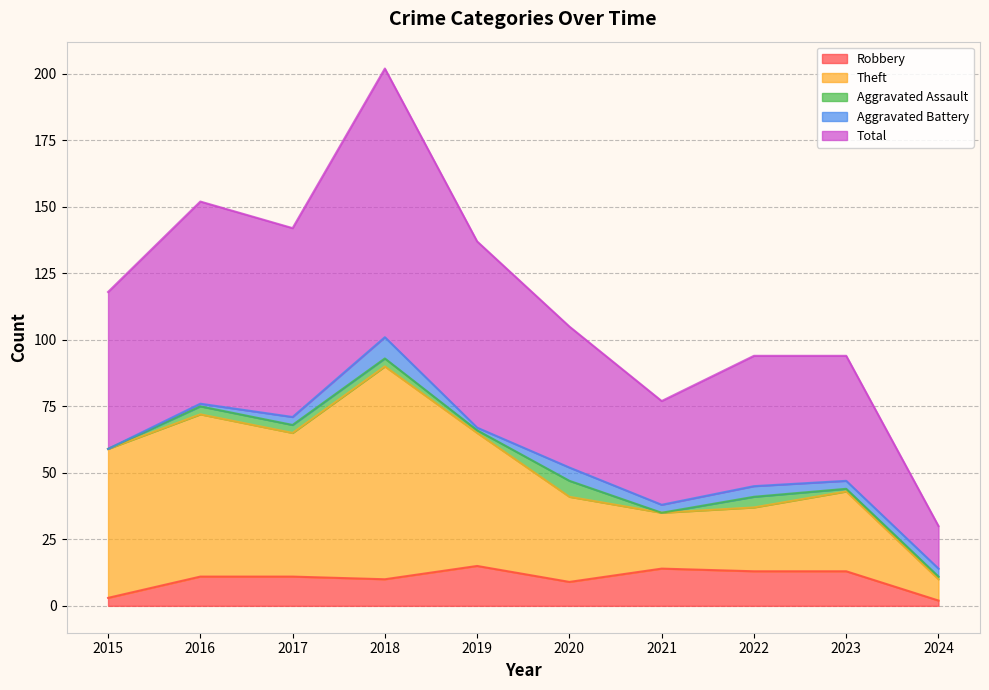

What is the value of the Total point at the 8th from the left?

94